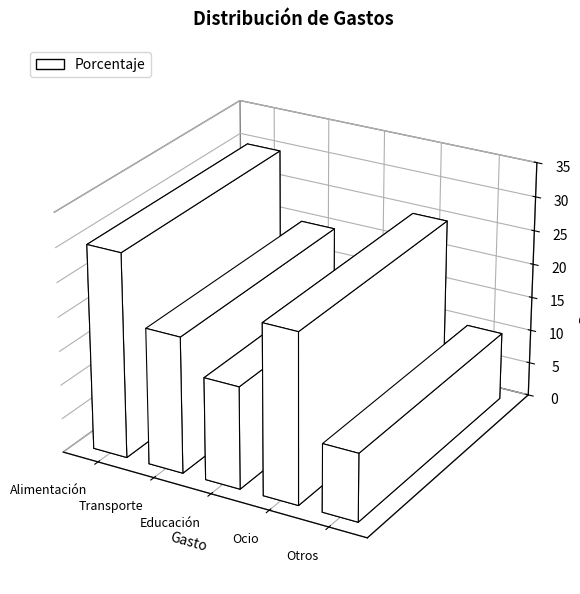

Rank the categories by value from lowest to highest.

Otros, Educación, Transporte, Ocio, Alimentación